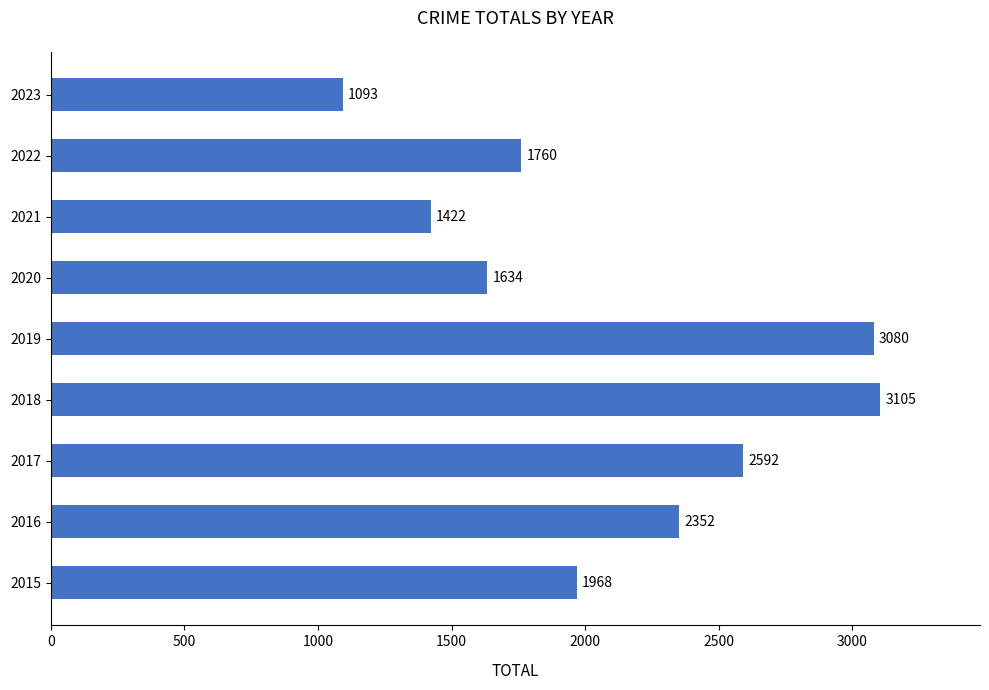

What is the change in value from 2018 to 2022?

-1345